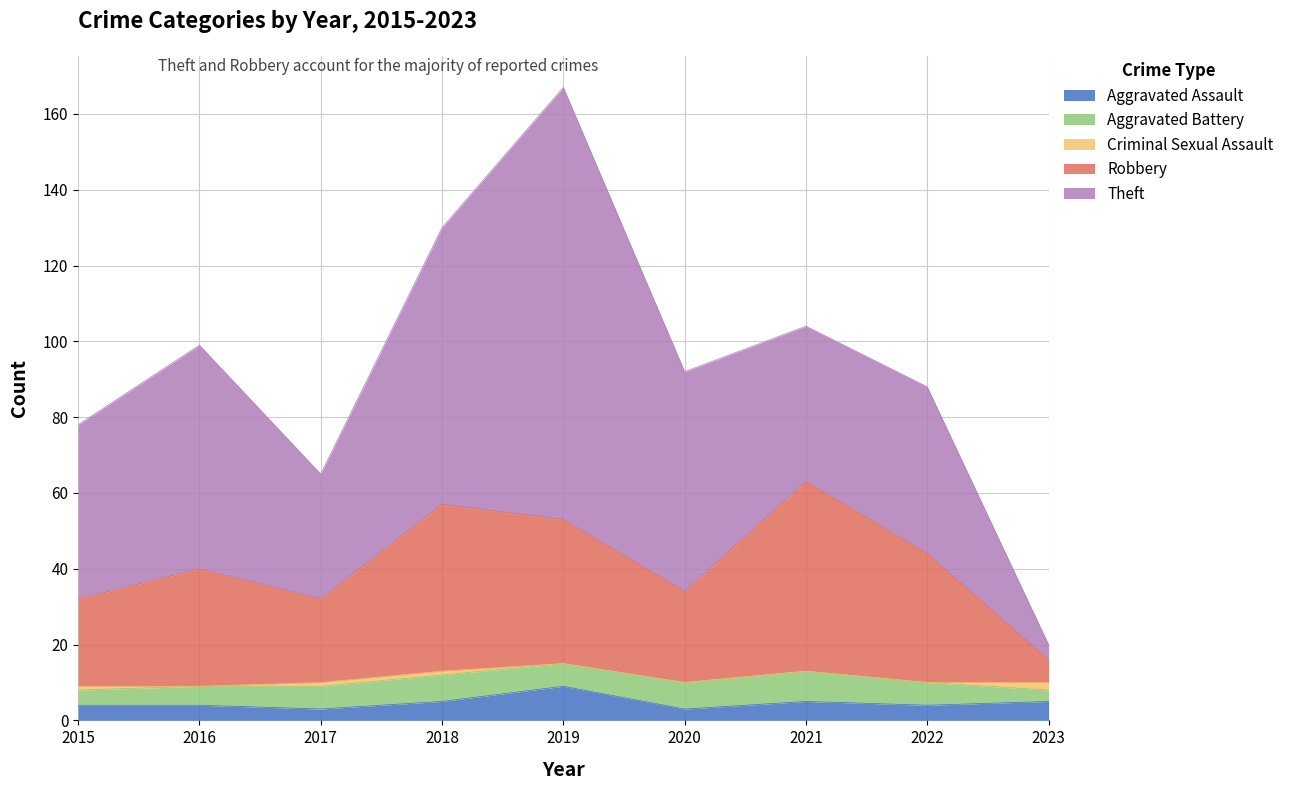

Reading left to right, list all the values displayed in this chart.

Aggravated Assault: 2015=4	2016=4	2017=3	2018=5	2019=9	2020=3	2021=5	2022=4	2023=5
Aggravated Battery: 2015=4	2016=5	2017=6	2018=7	2019=6	2020=7	2021=8	2022=6	2023=3
Criminal Sexual Assault: 2015=1	2016=0	2017=1	2018=1	2019=0	2020=0	2021=0	2022=0	2023=2
Robbery: 2015=23	2016=31	2017=22	2018=44	2019=38	2020=24	2021=50	2022=34	2023=6
Theft: 2015=46	2016=59	2017=33	2018=73	2019=114	2020=58	2021=41	2022=44	2023=4